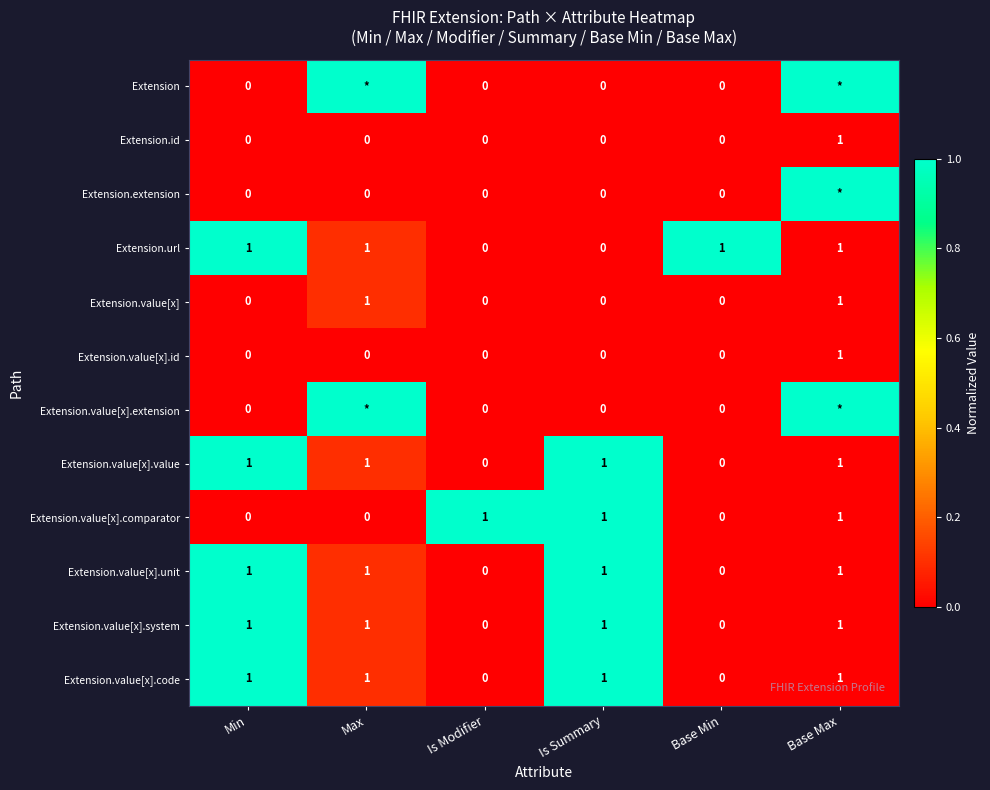

At which category is the sum across all series the highest?

Min